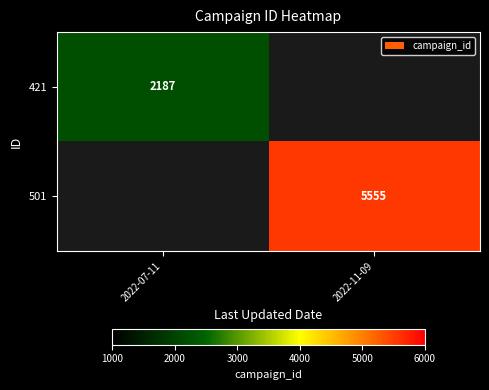

True or false: 421 has a value of 3803.6 at 2022-07-11.

False